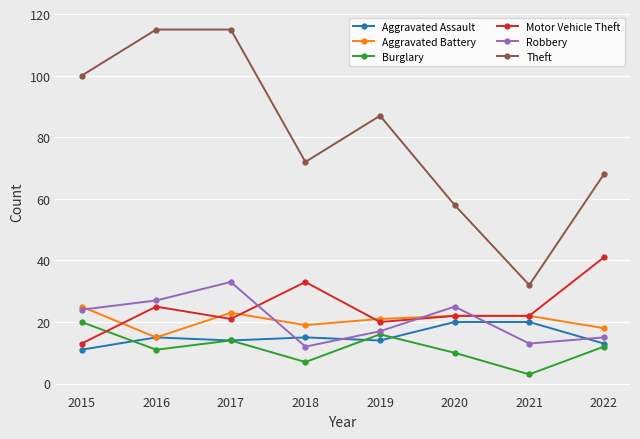

Which category has the lowest value in the Robbery series?

2018